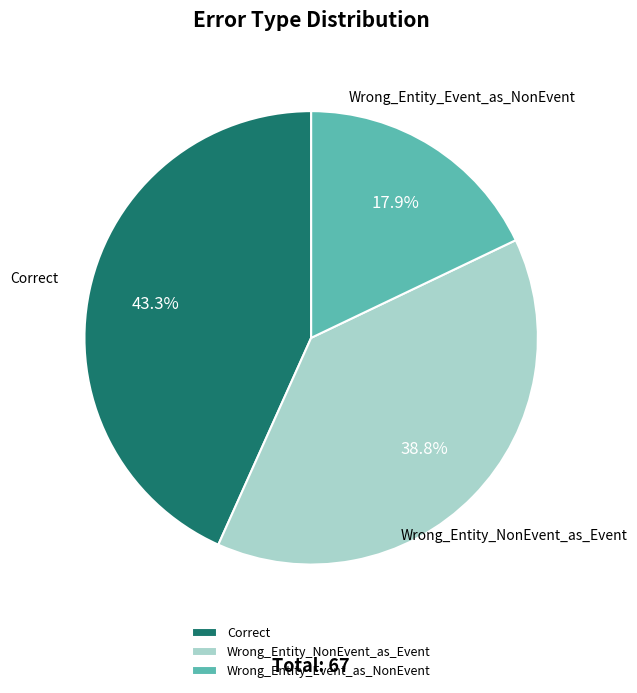

To the nearest percent, what percentage of the pie is Correct?

43%